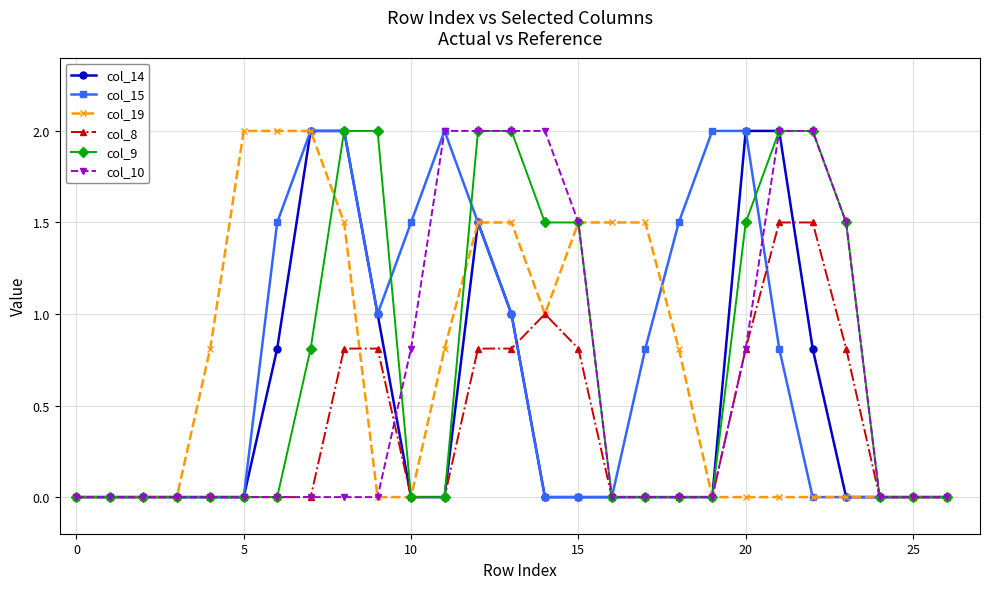

What is the sum of all col_10 values?

16.6